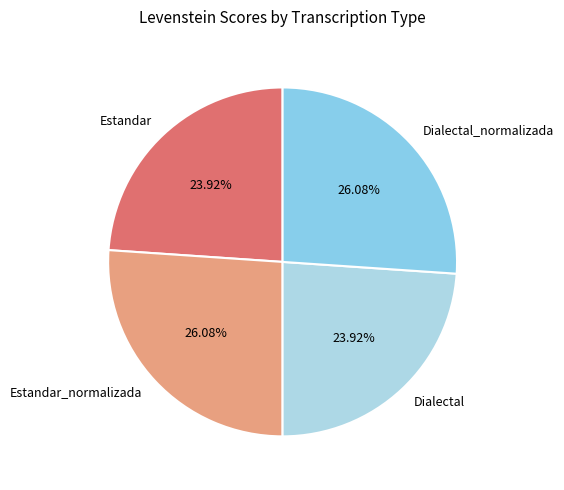

Which has a higher value, Dialectal_normalizada or Estandar?

Dialectal_normalizada